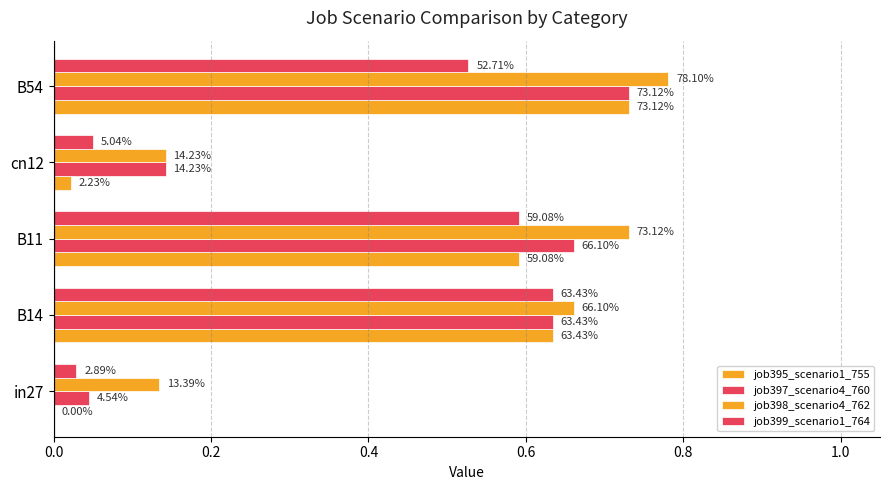

Reading left to right, transcribe all the data shown in this chart.

job395_scenario1_755: 0.0	0.6	0.6	0.0	0.7
job397_scenario4_760: 0.0	0.6	0.7	0.1	0.7
job398_scenario4_762: 0.1	0.7	0.7	0.1	0.8
job399_scenario1_764: 0.0	0.6	0.6	0.1	0.5